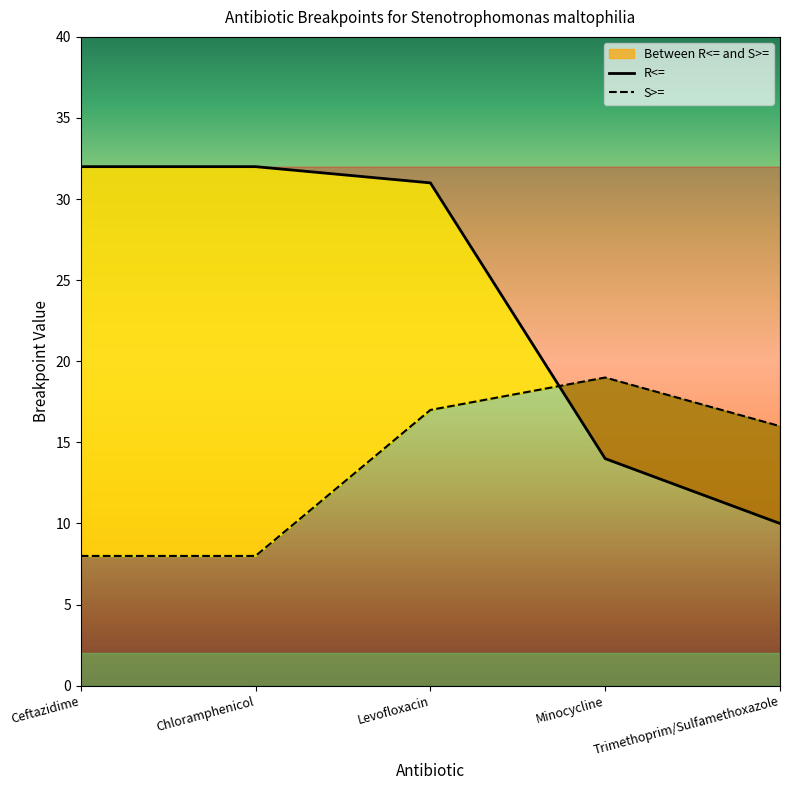

What is the total value across all series at Trimethoprim/Sulfamethoxazole?

26